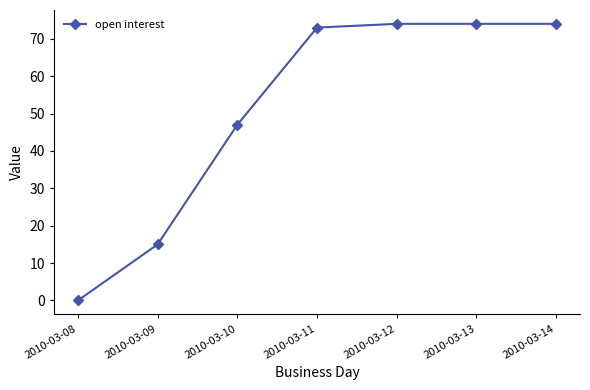

Reading left to right, what are all the values shown in this chart?

2010-03-08=0	2010-03-09=15	2010-03-10=47	2010-03-11=73	2010-03-12=74	2010-03-13=74	2010-03-14=74